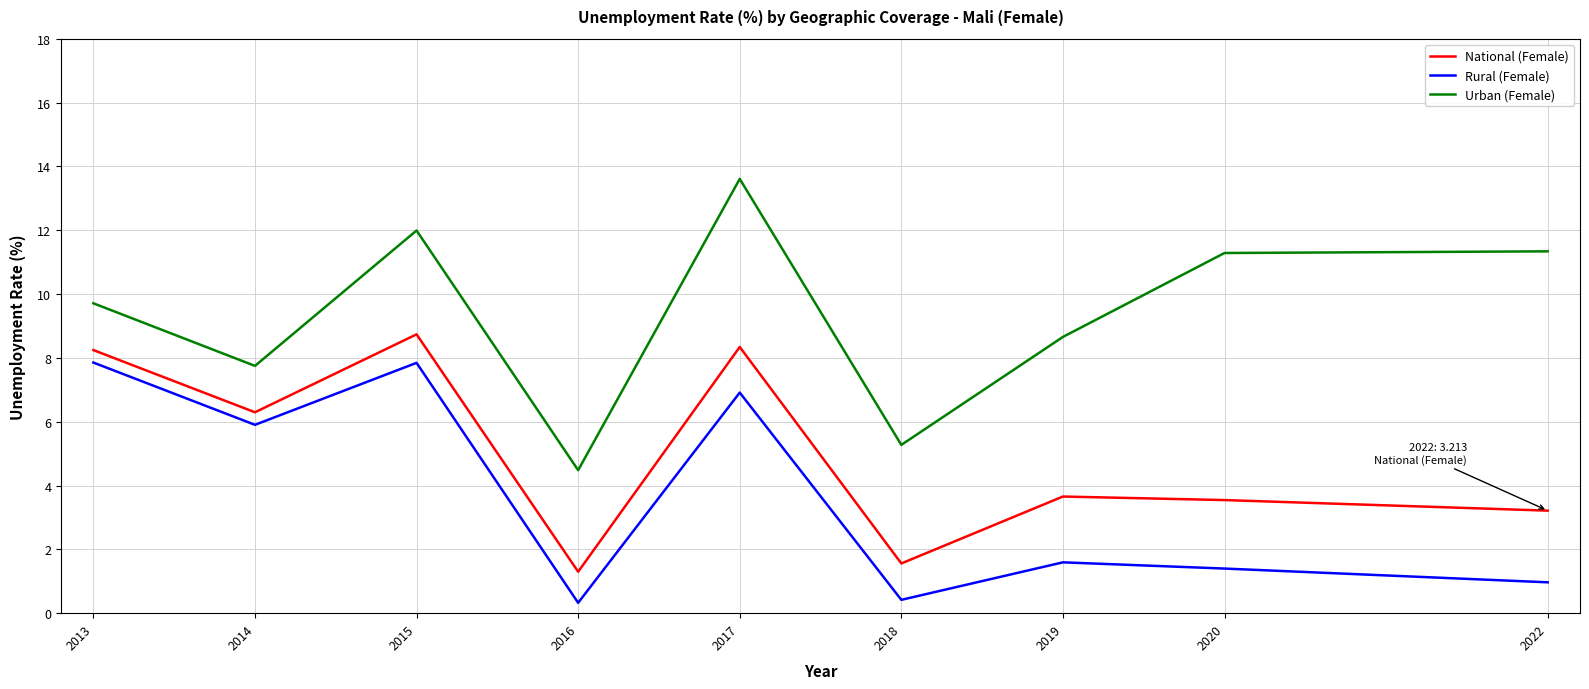

Does the chart have visible grid lines?

Yes